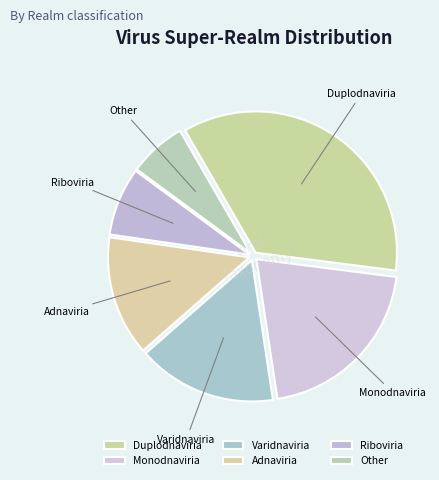

Rank the categories by value from highest to lowest.

Duplodnaviria, Monodnaviria, Varidnaviria, Adnaviria, Riboviria, Other